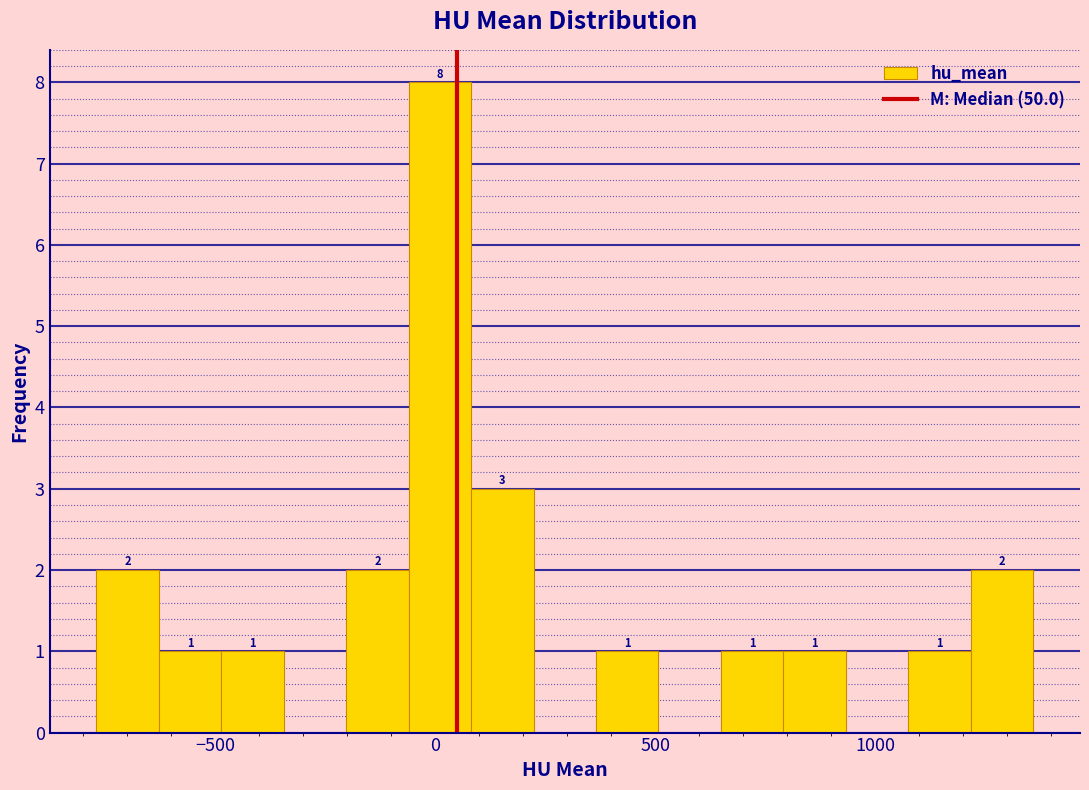

Read against the x-axis, roughly where is the centre of the tallest bar?

0